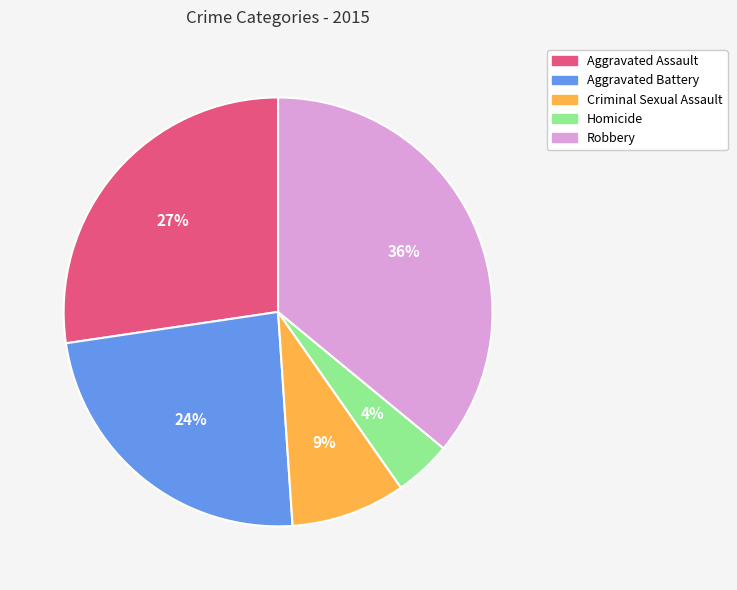

To the nearest percent, what is the difference between the largest and smallest slice percentages?

32%